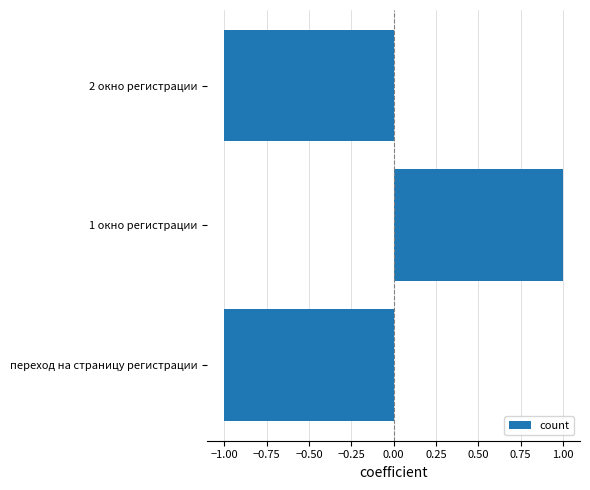

Reading bottom to top, what are all the values shown in this chart?

переход на страницу регистрации=-1	1 окно регистрации=1	2 окно регистрации=-1